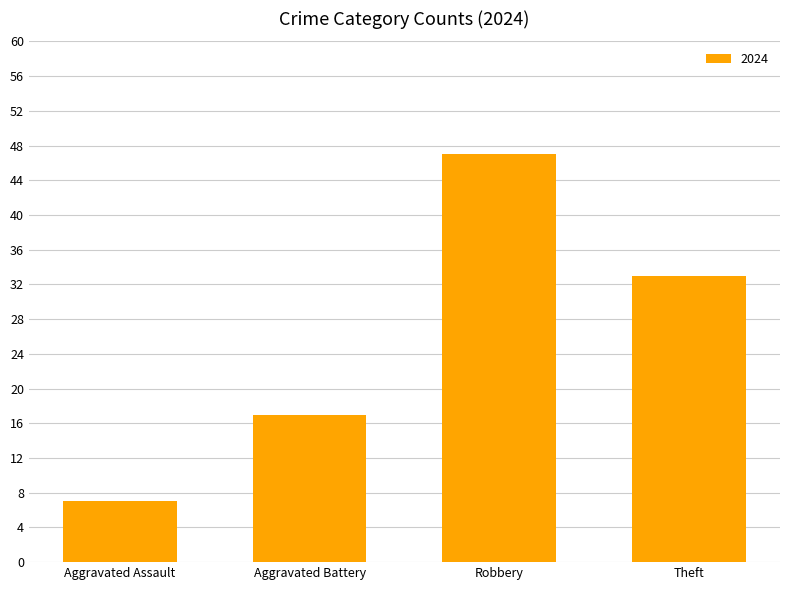

Reading right to left, list all the values displayed in this chart.

33	47	17	7